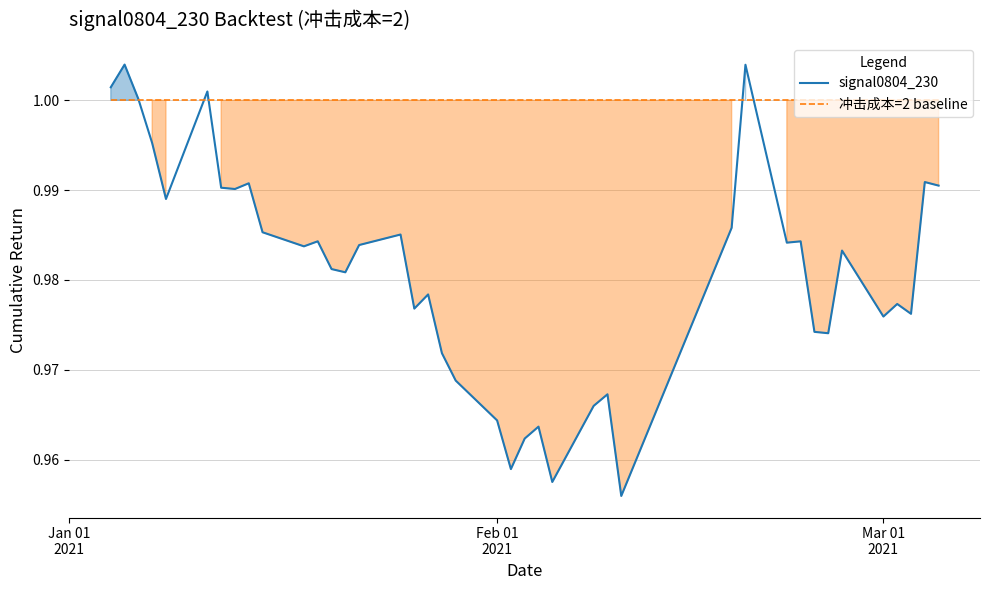

How many interior local peaks does the signal0804_230 series have?

13